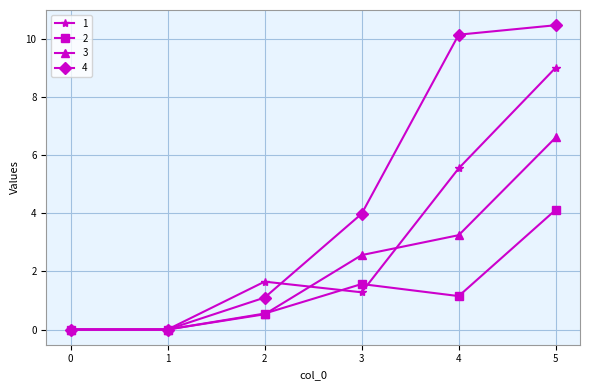

What is the difference between the highest and lowest values at 5?

6.4